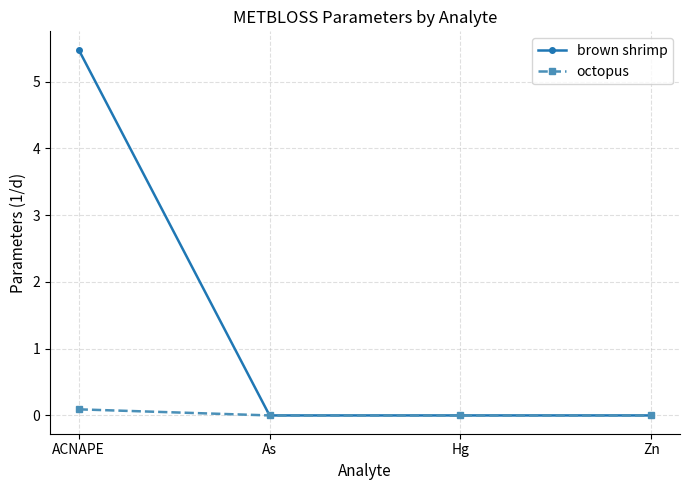

At which category is the sum across all series the highest?

ACNAPE